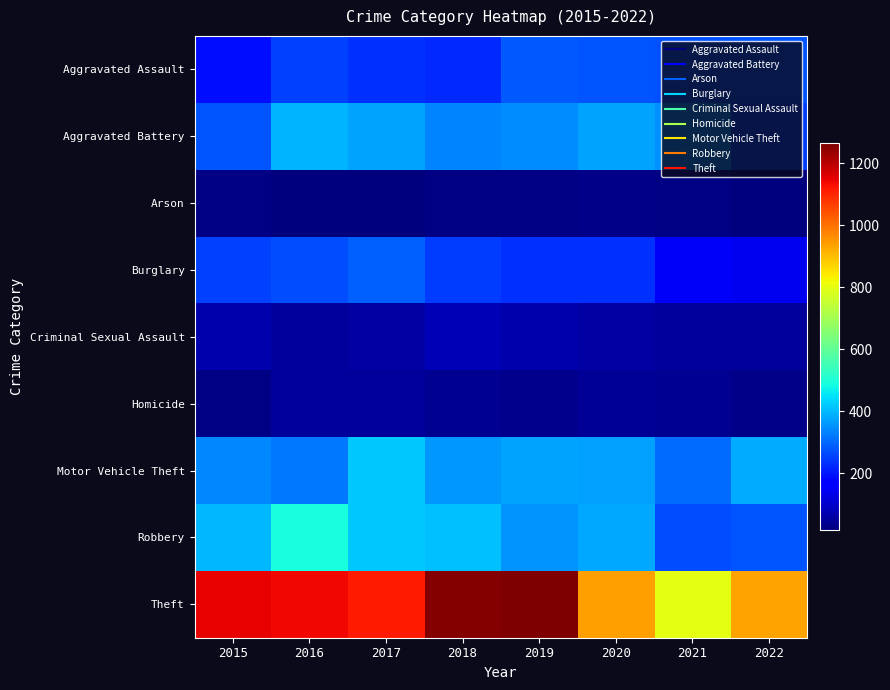

What is the smallest value displayed?

16